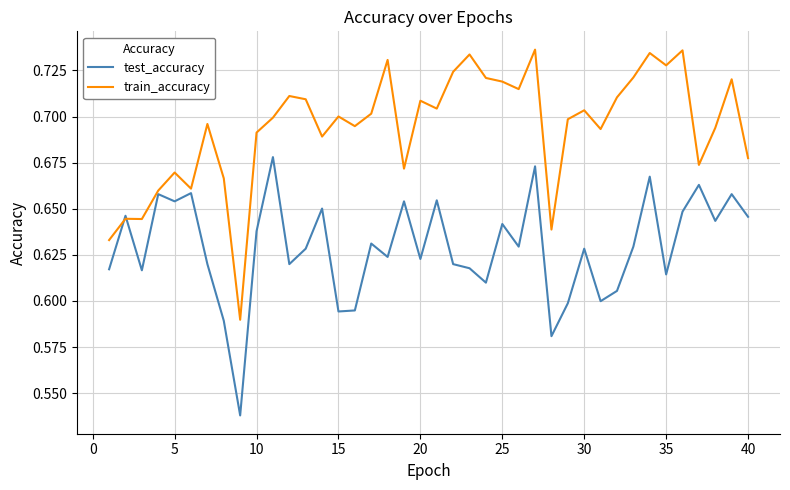

List the series in order of their overall mean, lowest first.

test_accuracy, train_accuracy